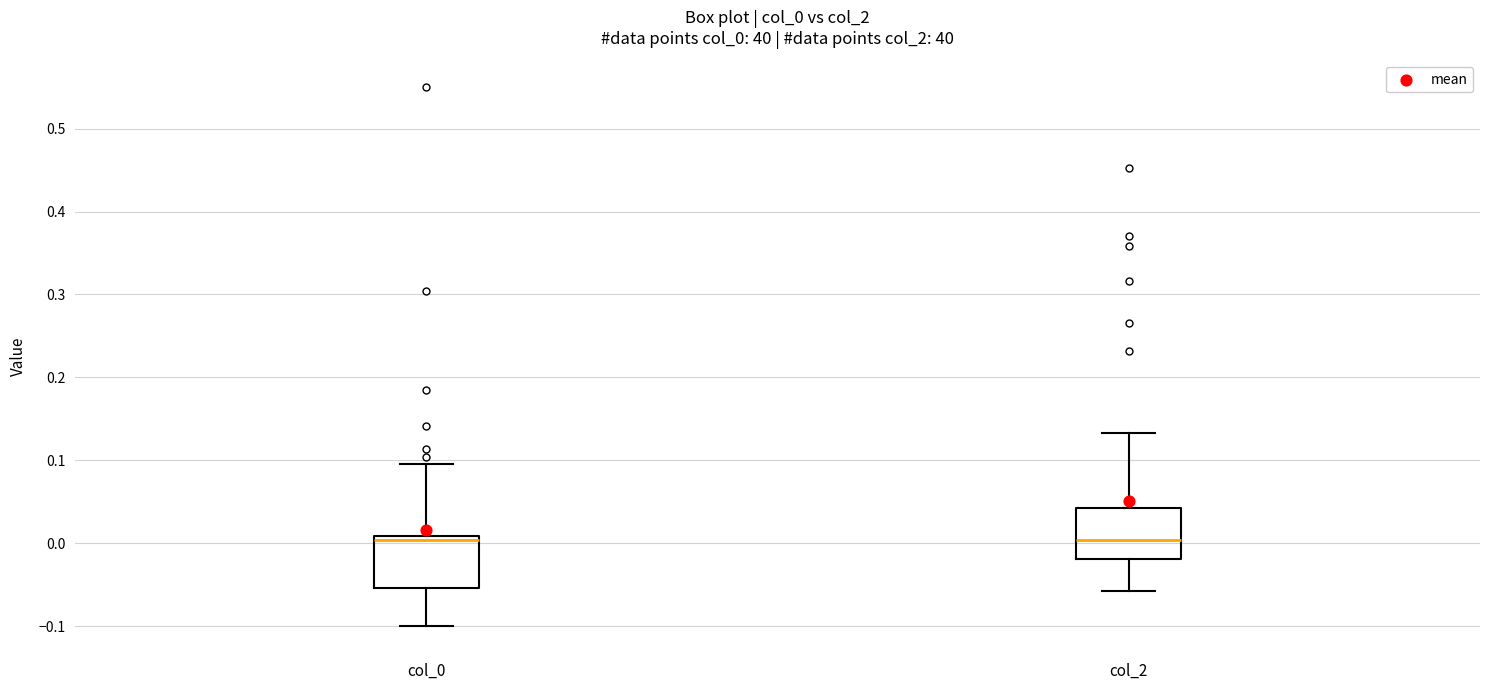

Reading left to right, read every box against the y-axis: the position of its median line, the range the box covers, and the ends of its whiskers. The values are not printed on the chart, so give them approximately, as read against the axis.

col_0: median 0.00, box -0.05 to 0.01, whiskers -0.10 to 0.10
col_2: median 0.00, box -0.02 to 0.04, whiskers -0.06 to 0.13